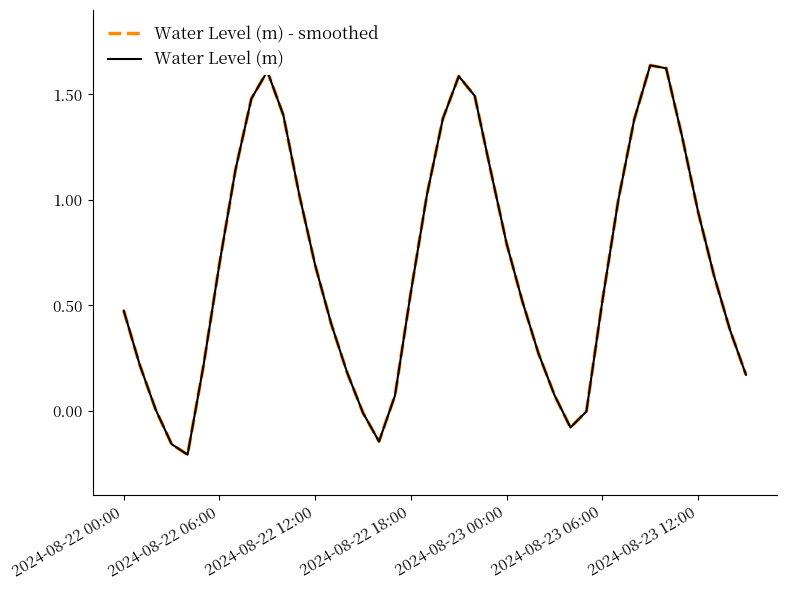

In Water Level (m) - smoothed, how many points are higher than both neighbors (excluding endpoints)?

3